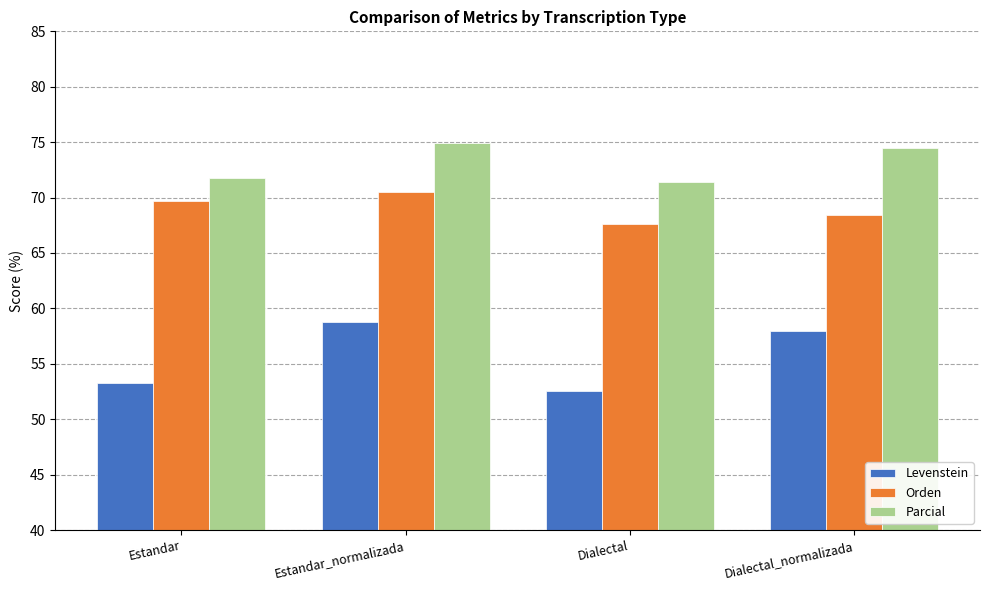

What are all the series names shown in the legend?

Levenstein, Orden, Parcial